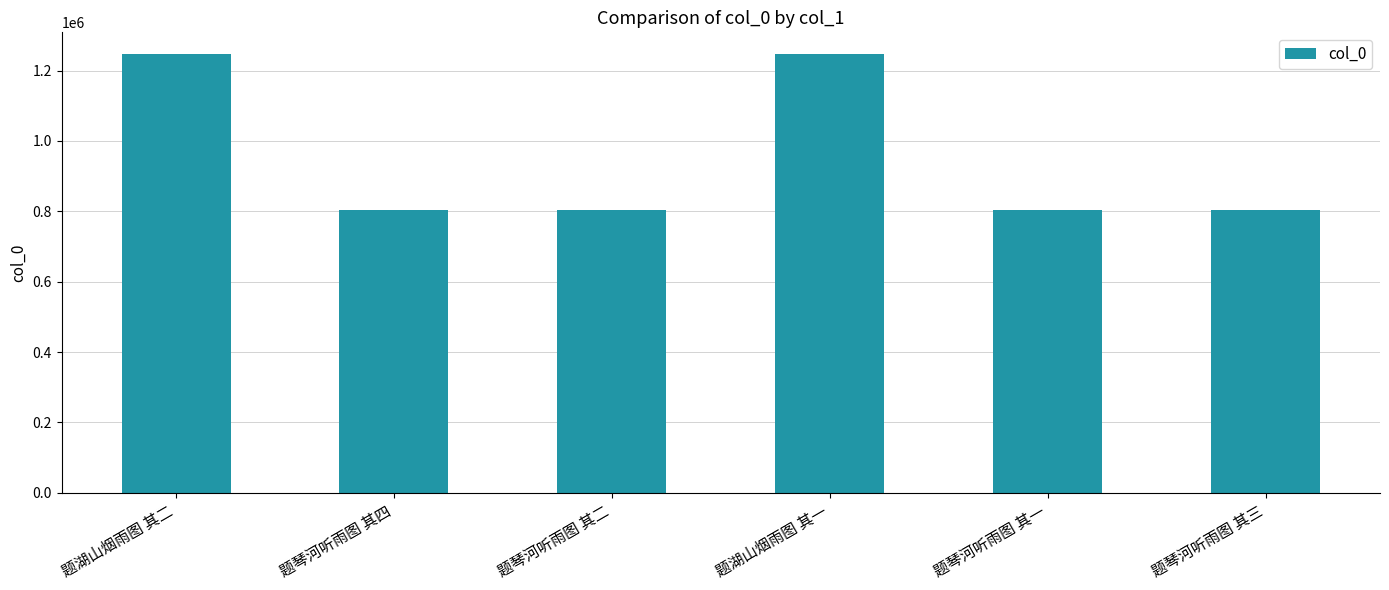

Read the value at 题湖山烟雨图 其二.

1246417